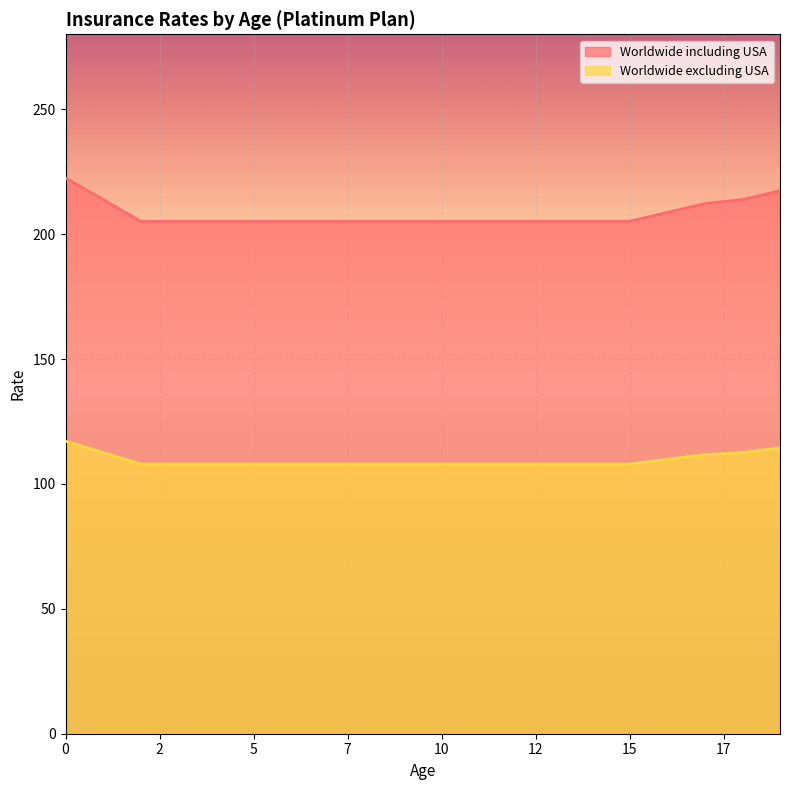

True or false: Worldwide including USA and Worldwide excluding USA intersect in this chart.

False